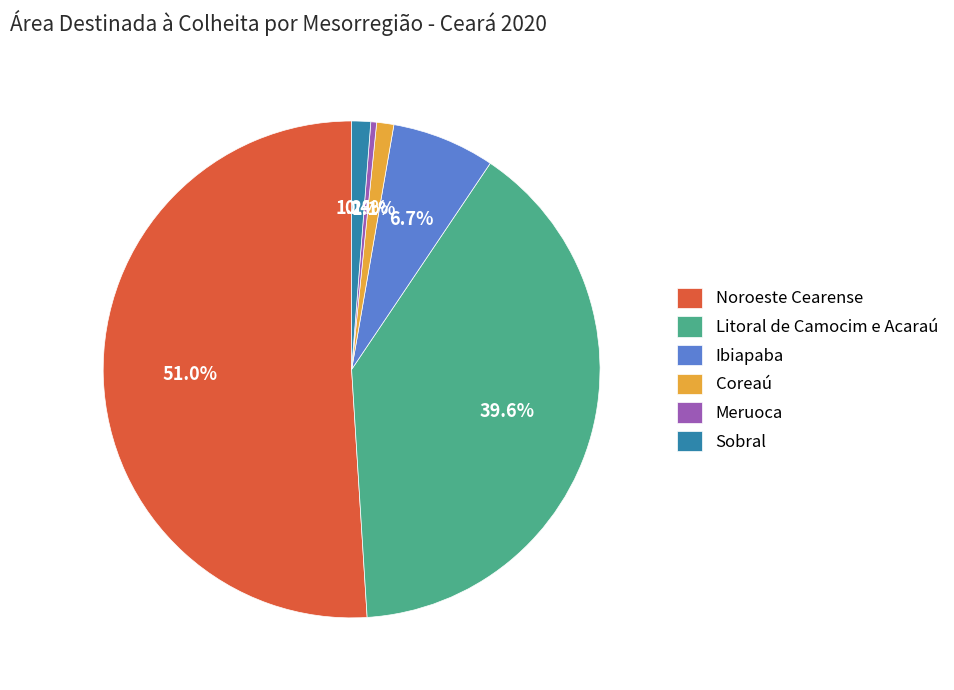

Approximately how many times larger is the value at Coreaú compared to Meruoca?

2.9